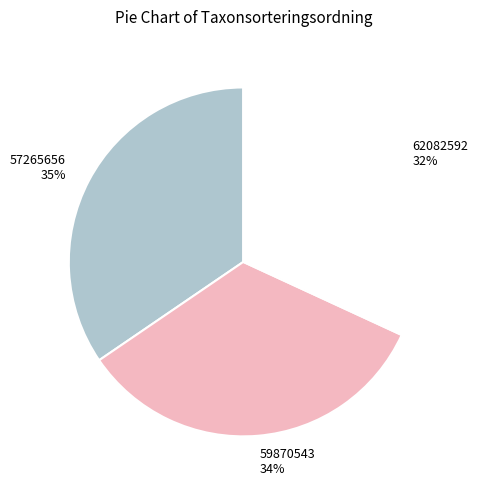

The 62082592 slice represents 40% of the pie. True or false?

False